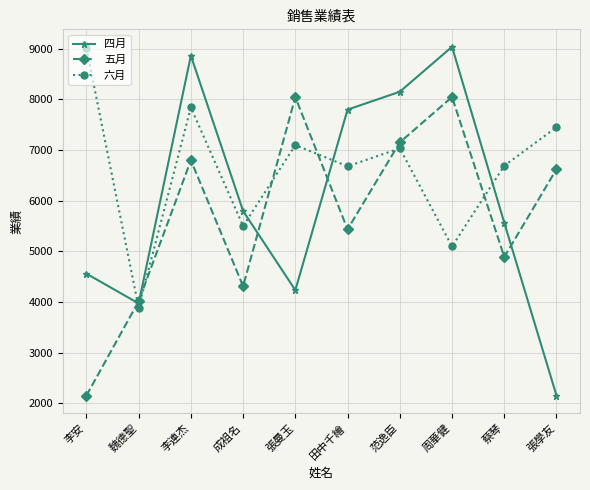

The 五月 series shows 2592 at 田中千繪. True or false?

False